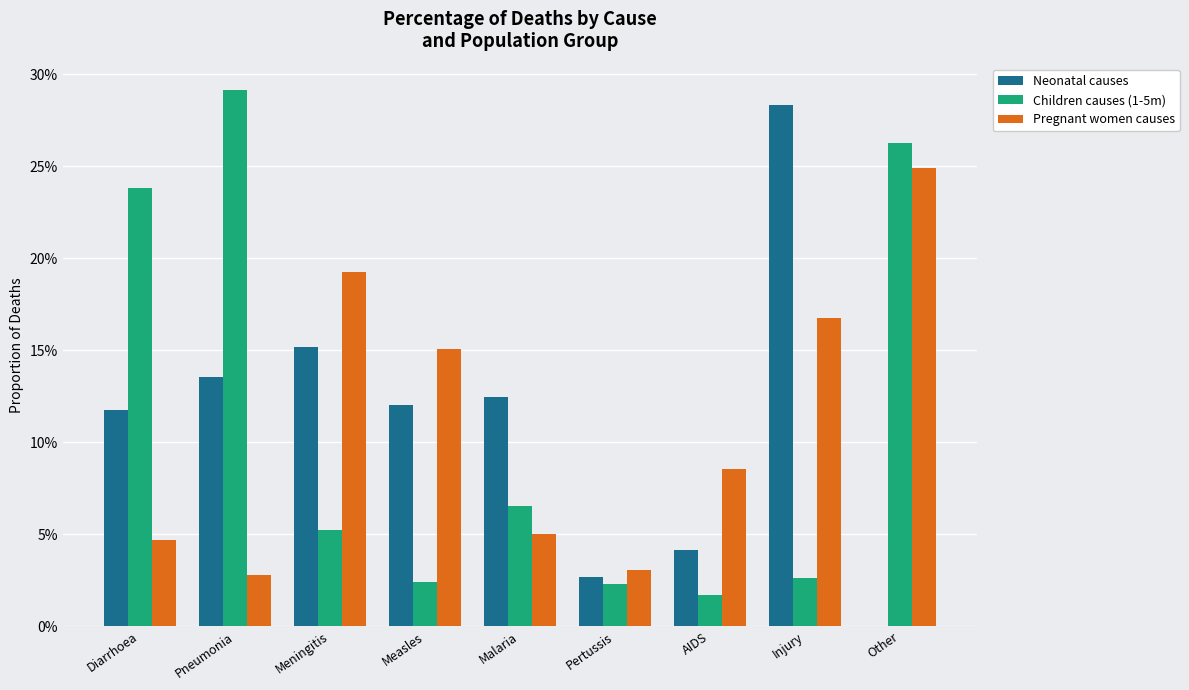

Are the bars grouped side by side (vs. stacked)?

Yes